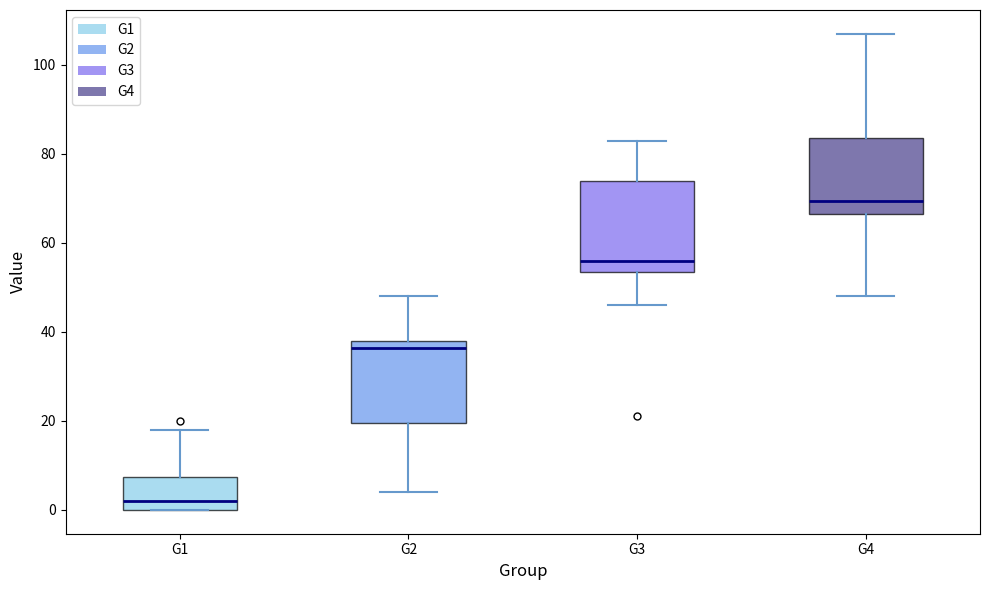

Where is the upper edge of the box for G1 on the y-axis? The values are not printed on the chart, so give them approximately, as read against the axis.

8